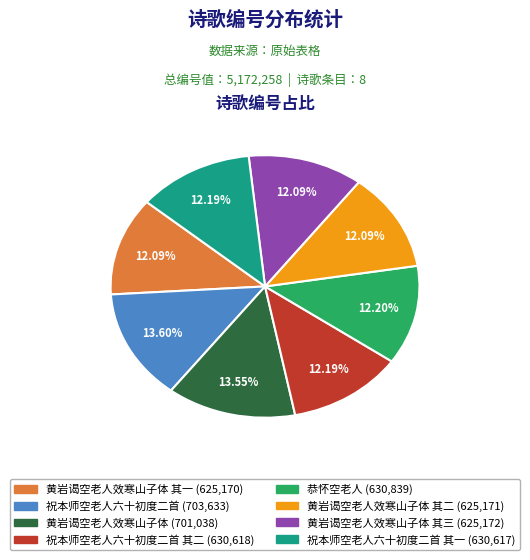

Does any single category account for the majority?

No